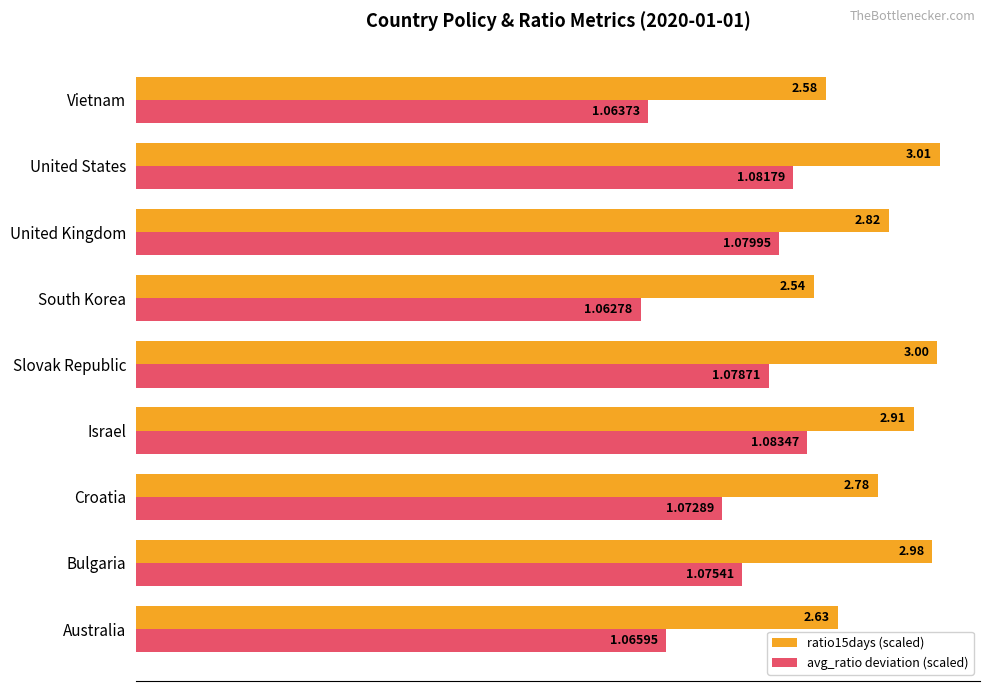

Which series has the widest spread of values?

avg_ratio deviation (scaled)